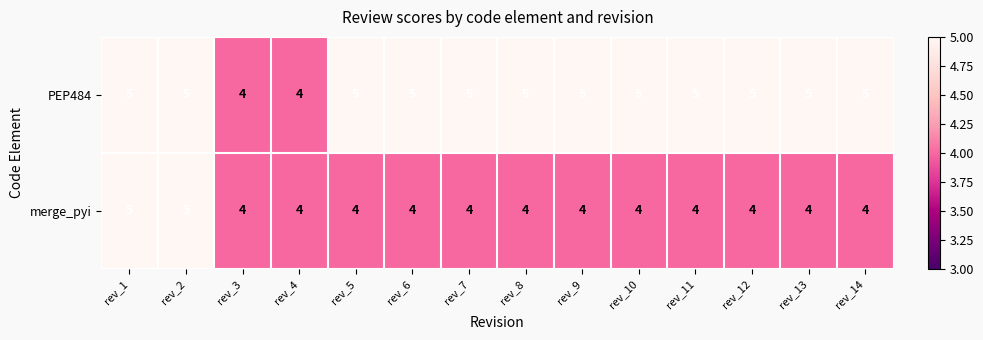

Read the PEP484 value at rev_8.

5